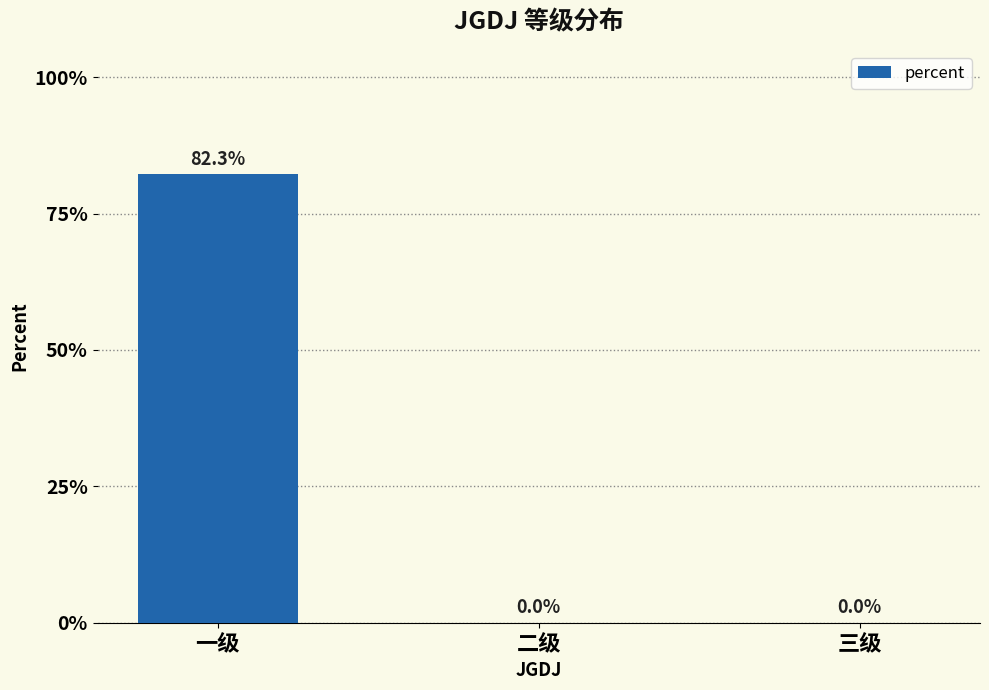

Reading left to right, extract all data points from this chart.

0.8	0.0	0.0